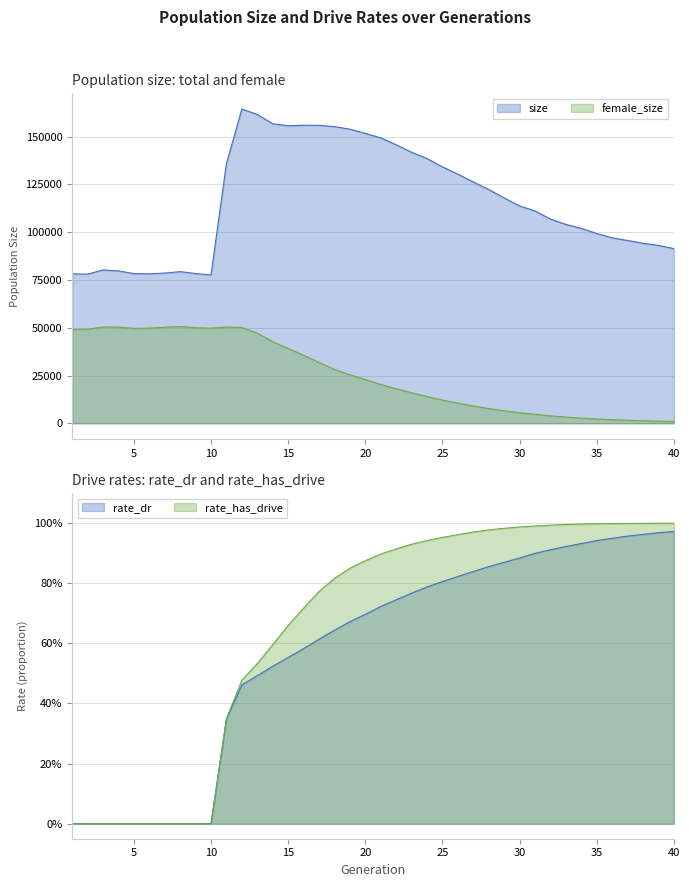

At 19, list the series in order from largest to smallest.

size, female_size, rate_has_drive, rate_dr